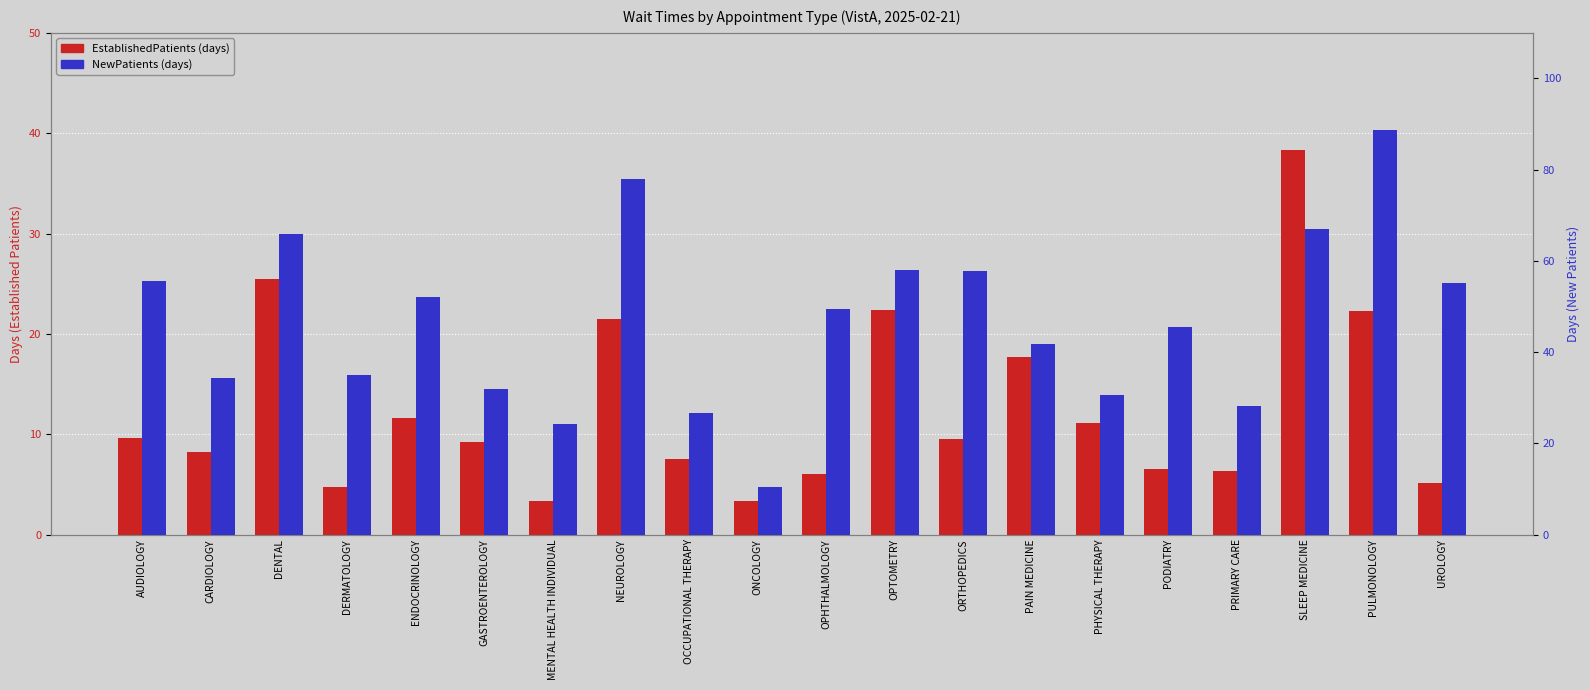

What position from the left is PODIATRY?

16